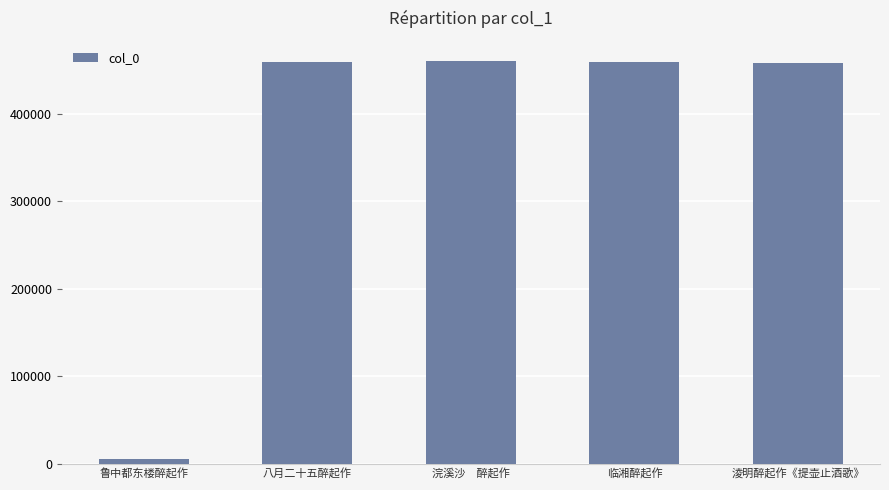

What is the greatest value displayed?

460427